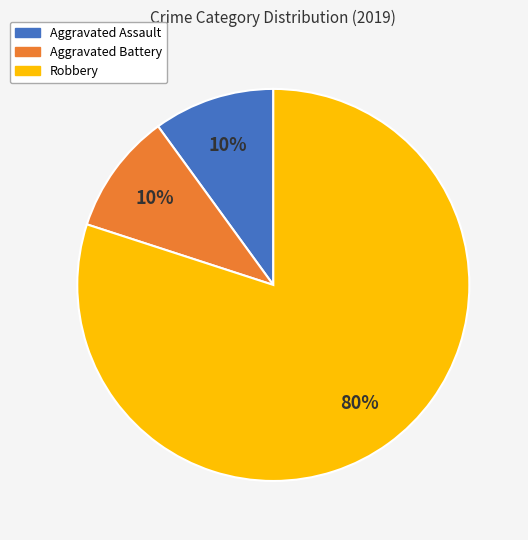

Combined, do Aggravated Battery and Robbery account for over 50%?

Yes